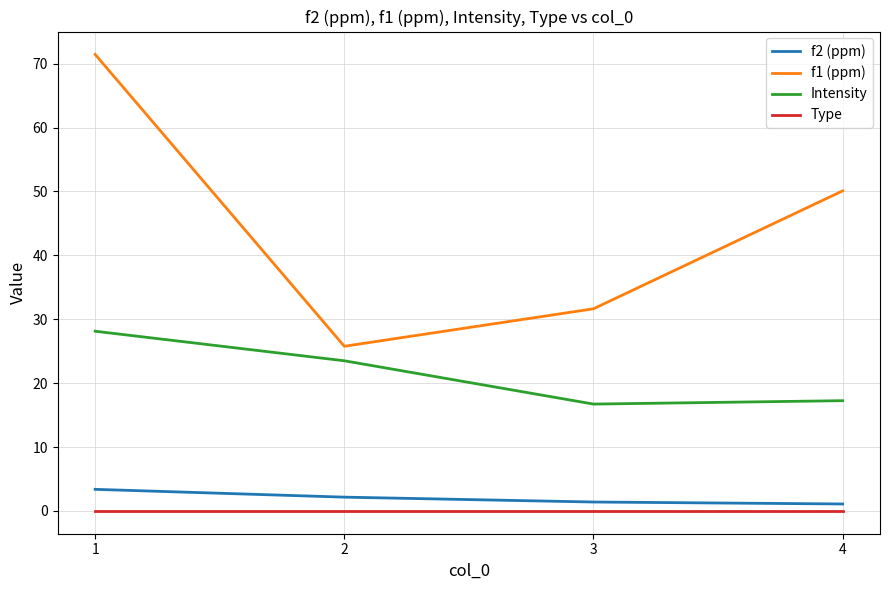

How many values in the f1 (ppm) series are below 50?

2